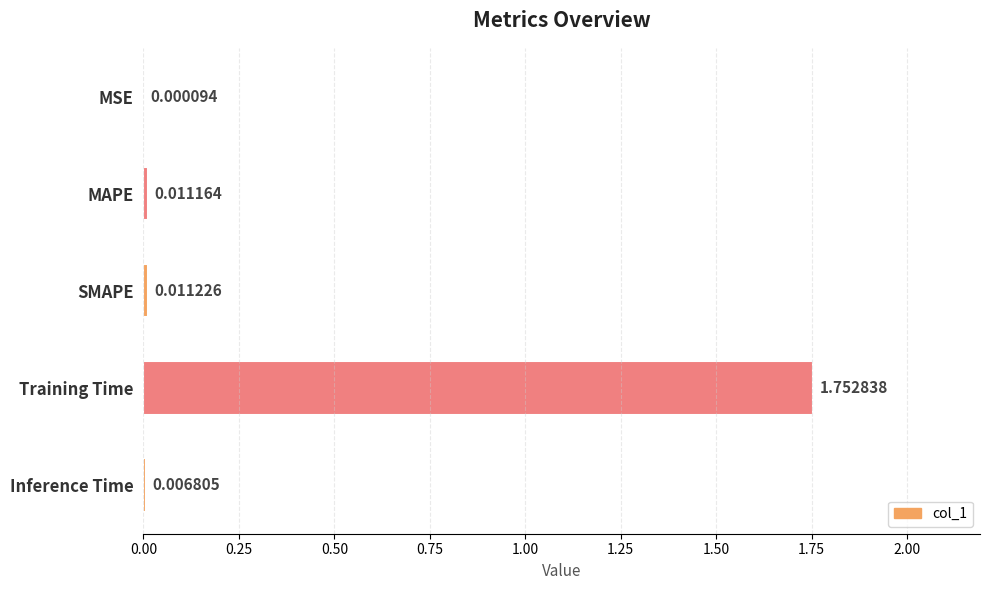

Which label corresponds to the largest value in the chart?

Training Time